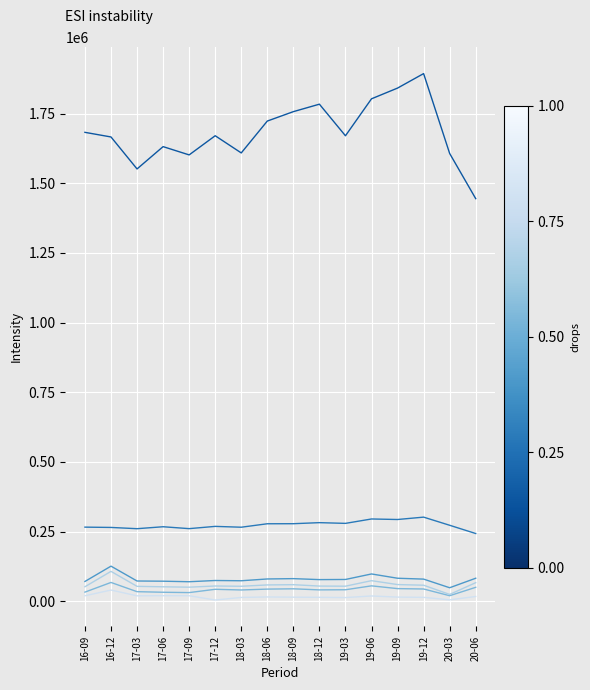

Which category has the highest value across all series?

19-12